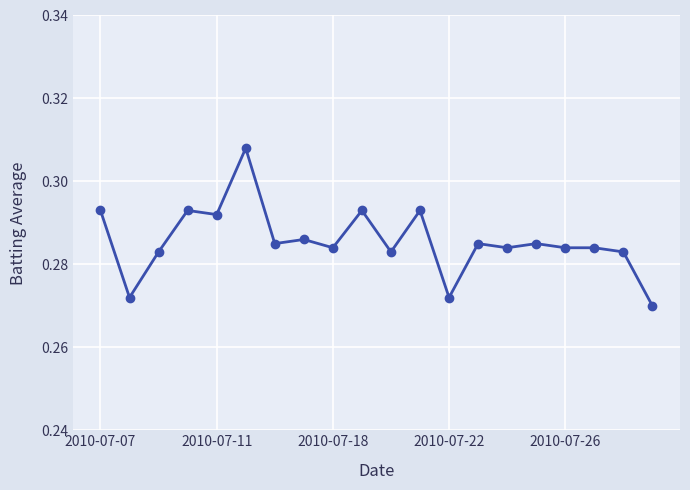

What is the sum of all values?

5.7